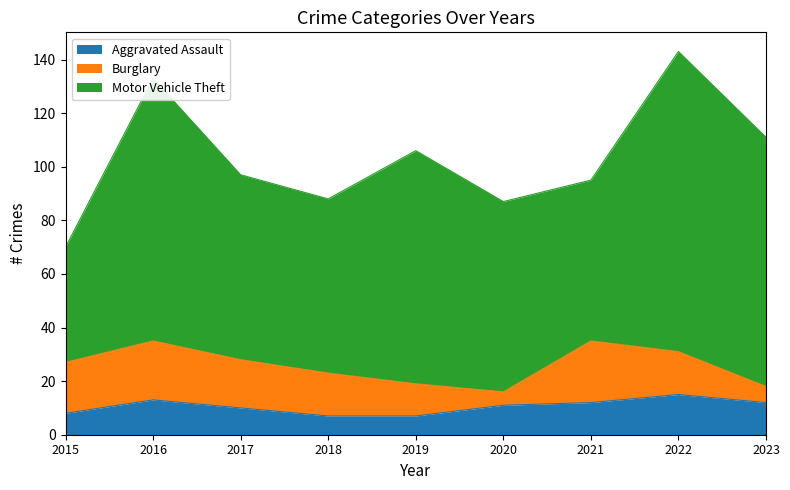

What is the minimum value shown in the chart?

5